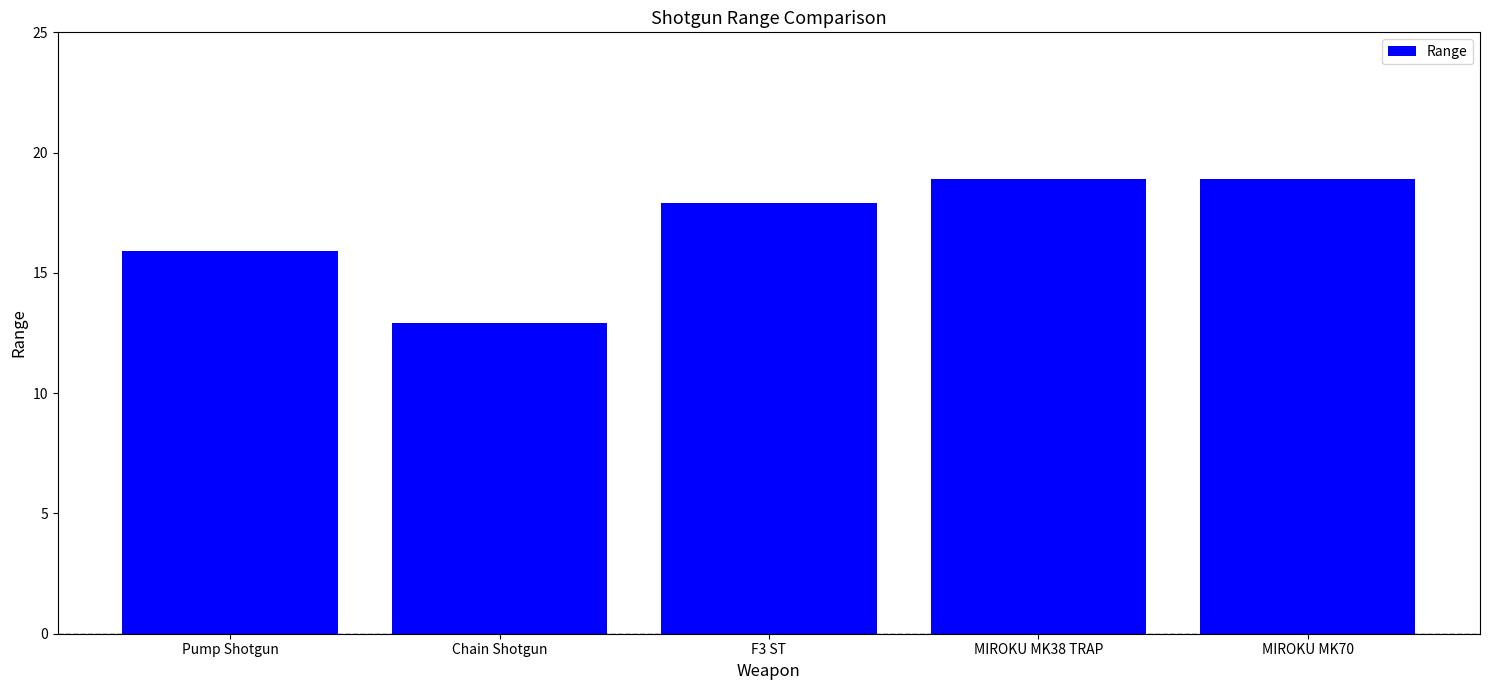

What is the difference between the values at F3 ST and Pump Shotgun?

2.0